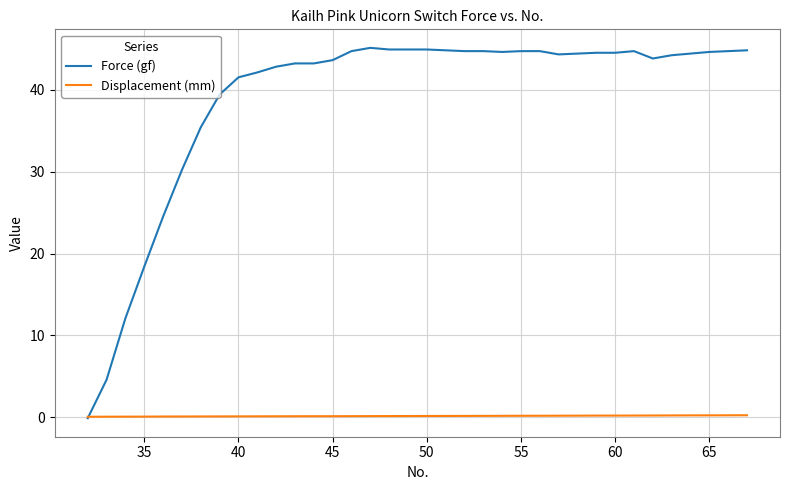

Which series has the widest spread of values?

Force (gf)